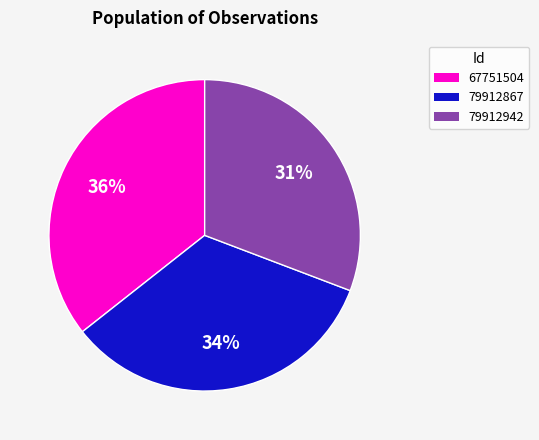

To the nearest percent, what is the combined percentage of 67751504 and 79912867?

69%